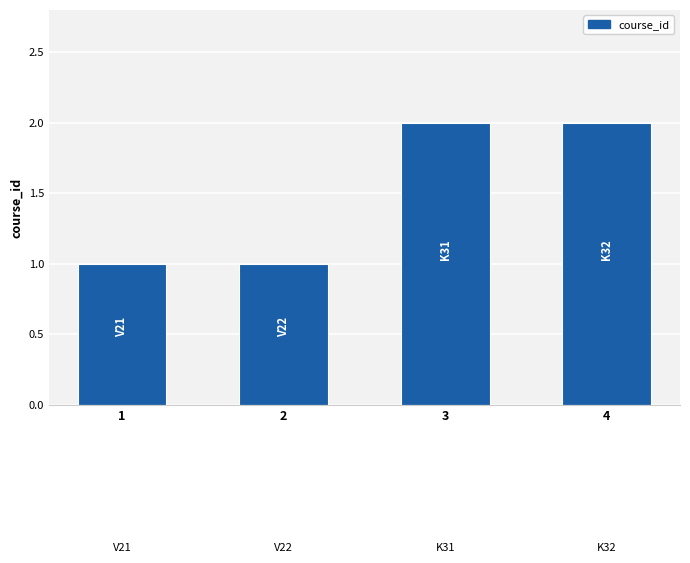

What is the difference between the values at 4 and 2?

1